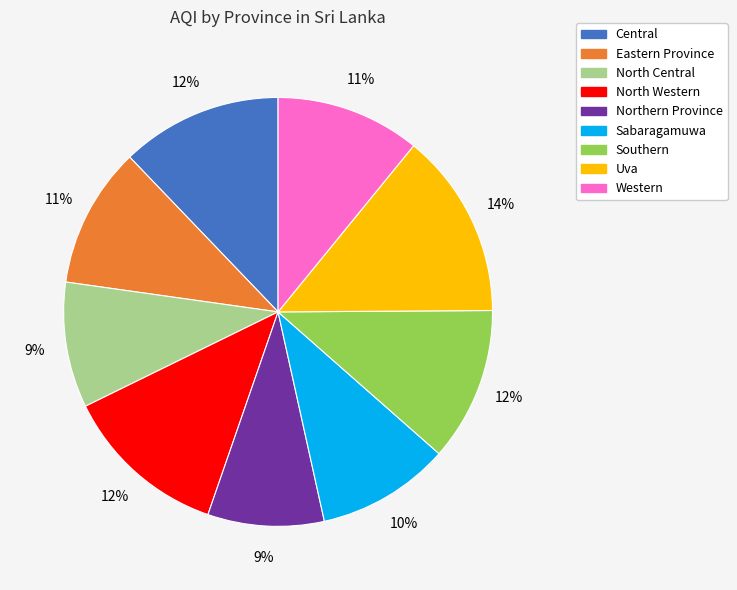

How many slices are in this pie chart?

9